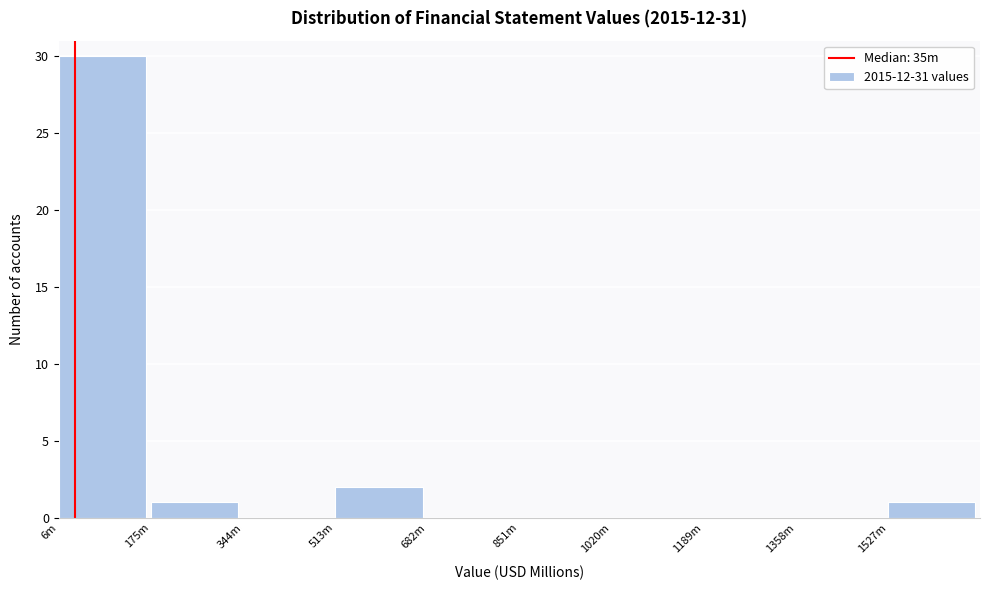

Reading left to right, transcribe all the data shown in this chart.

6m=30	175m=1	344m=0	513m=2	682m=0	851m=0	1020m=0	1189m=0	1358m=0	1527m=1